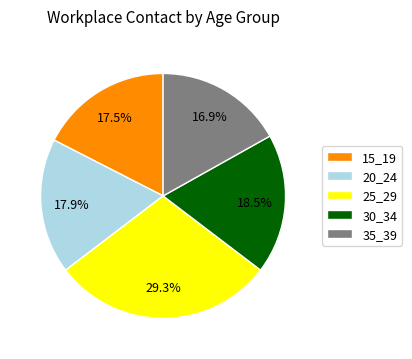

Is it true that 25_29 is 29% of the pie?

True